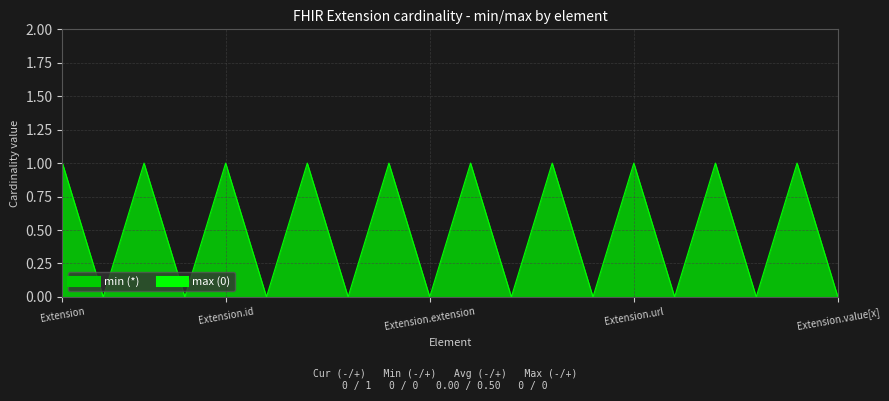

What is the label of the 8th point from the left?

Extension.extension